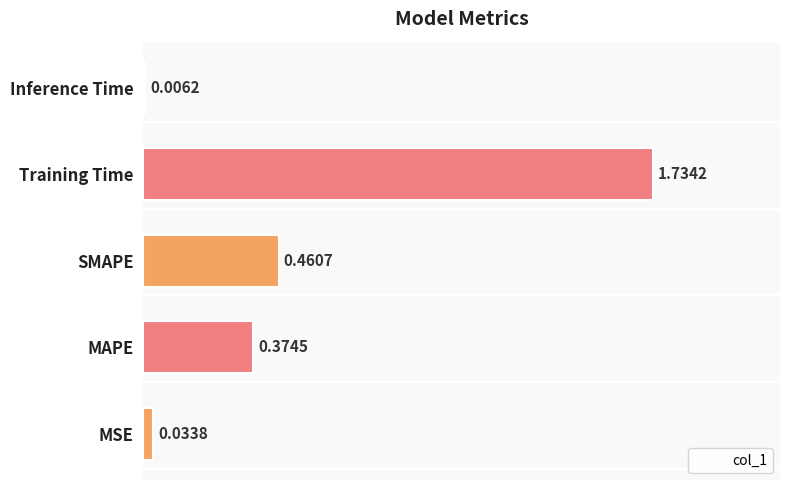

Which has a higher value, Inference Time or MSE?

MSE